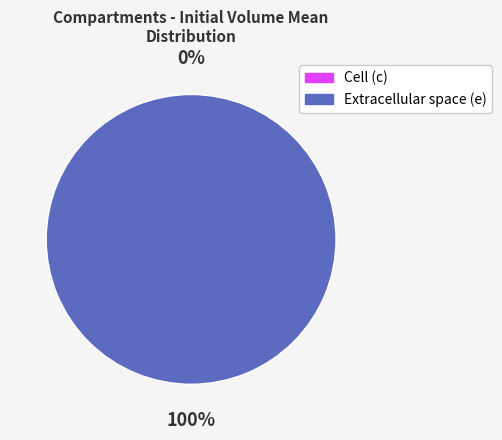

Which slice represents more than half of the pie?

e